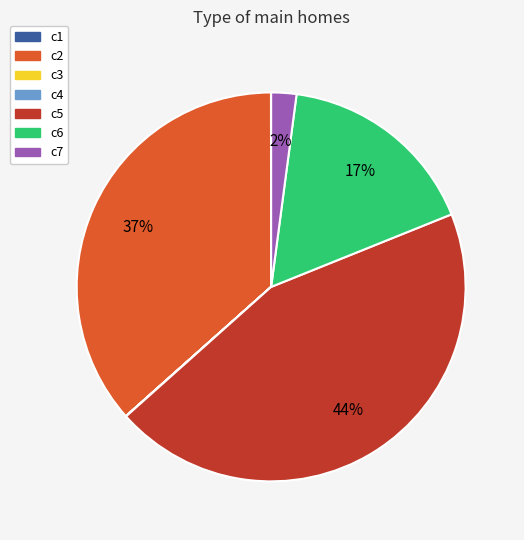

Does c6 represent more than half of the total?

No